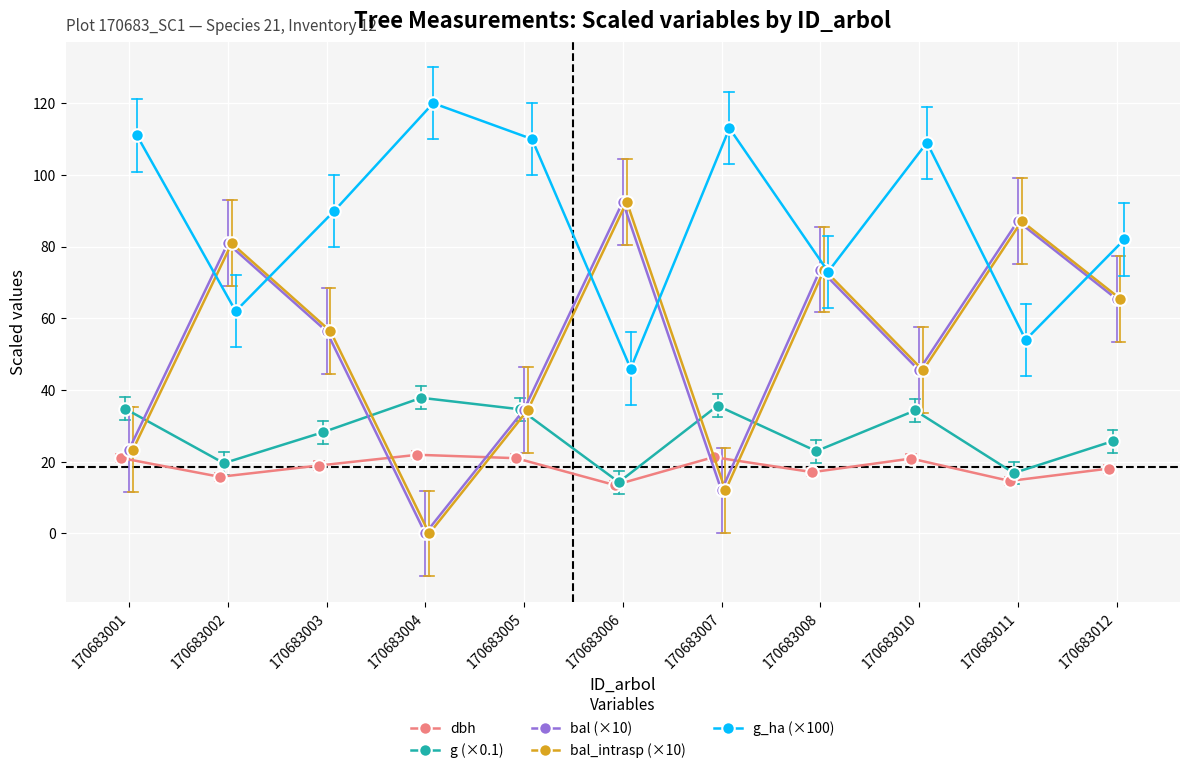

Which series ends up on top after the final intersection of g (×0.1) and bal (×10)?

bal (×10)